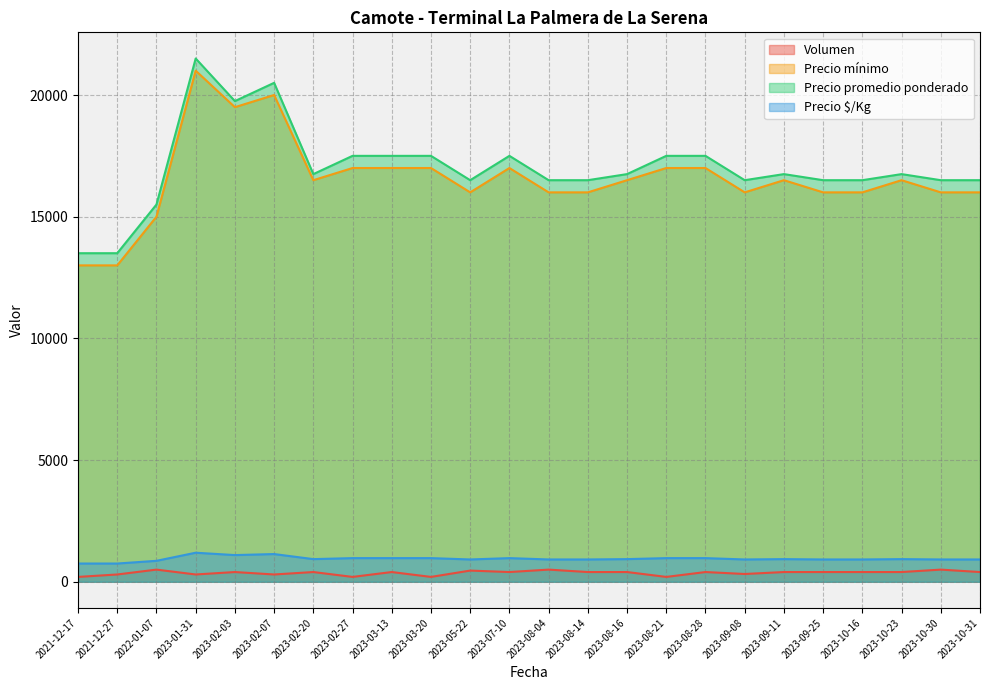

The value of Precio mínimo at 2023-03-20 is 17000. True or false?

True